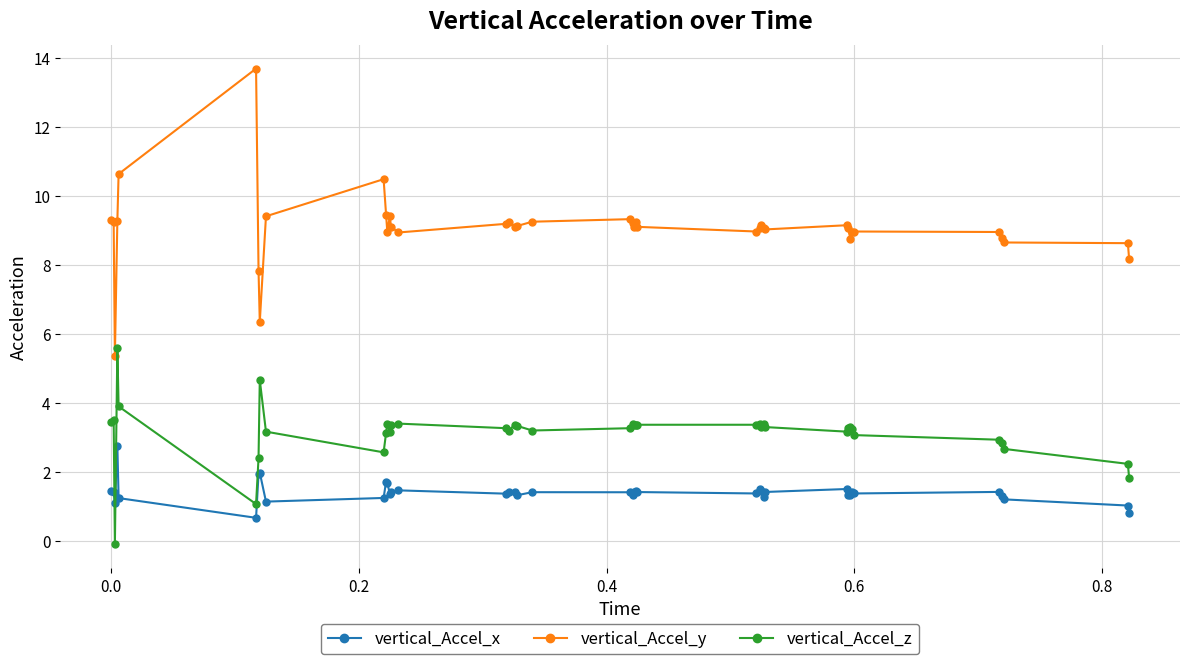

List the series in order of their overall mean, highest first.

vertical_Accel_y, vertical_Accel_z, vertical_Accel_x